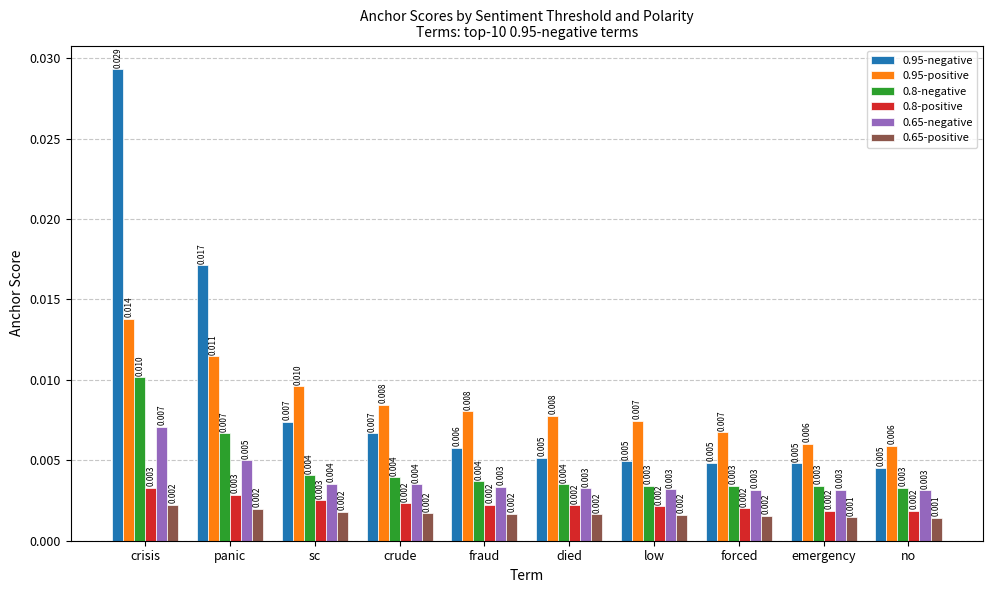

Is the value of 0.8-positive at crisis greater than the value of 0.65-positive at emergency?

Yes